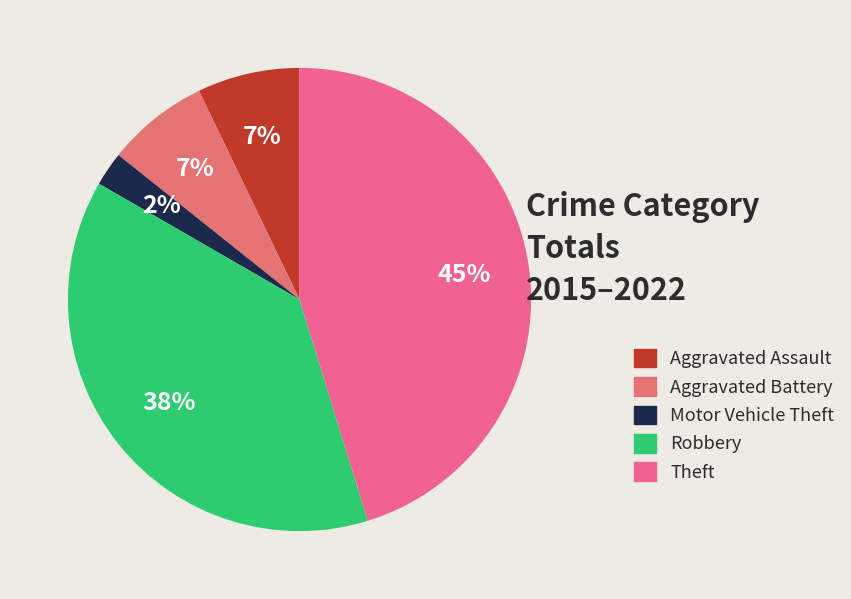

To the nearest percent, what is the combined percentage of Robbery and Aggravated Battery?

45%